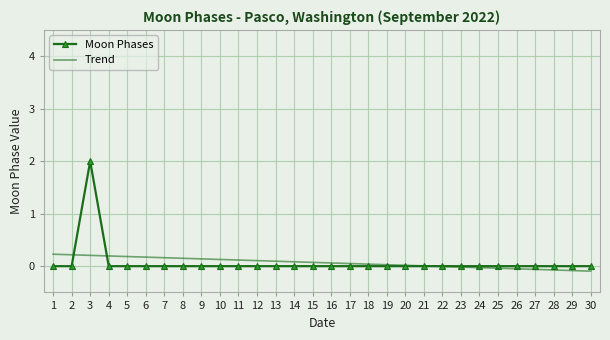

List the series in order of their peak value, highest first.

Moon Phases, Trend